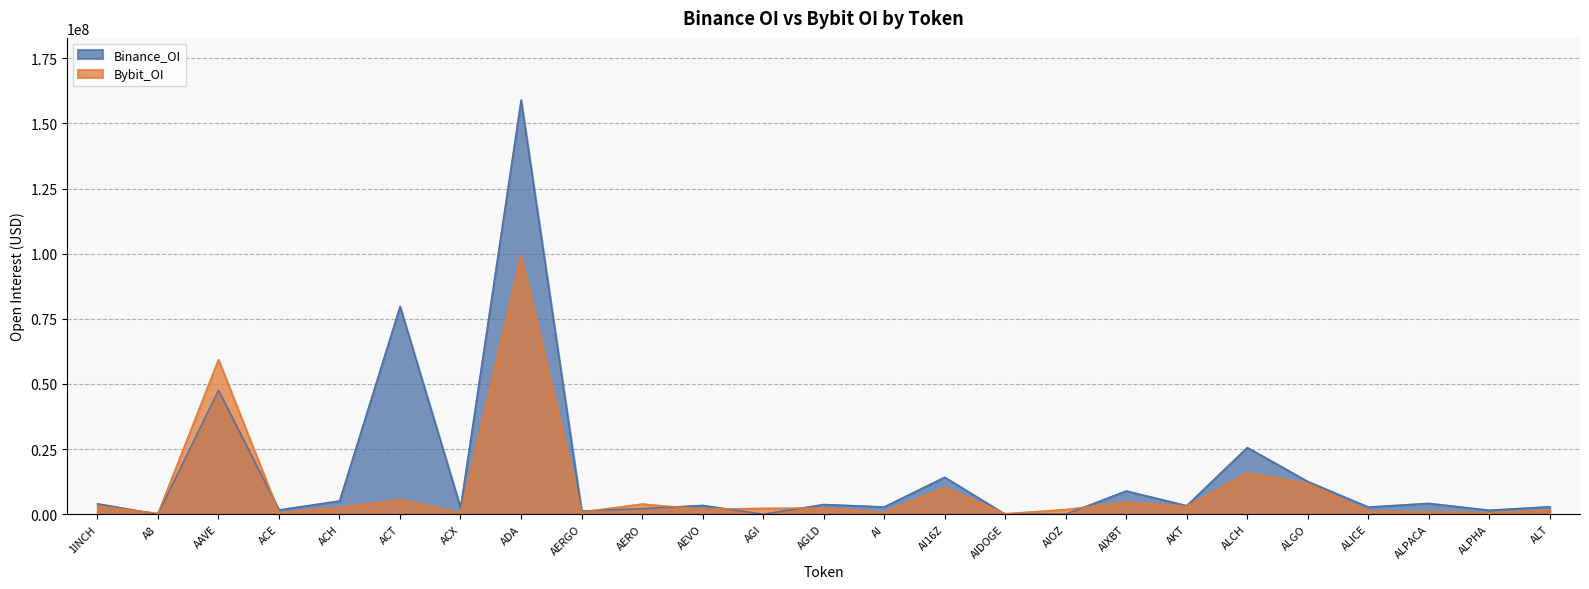

Where is Binance_OI nearest to the value 79496044?

ACT